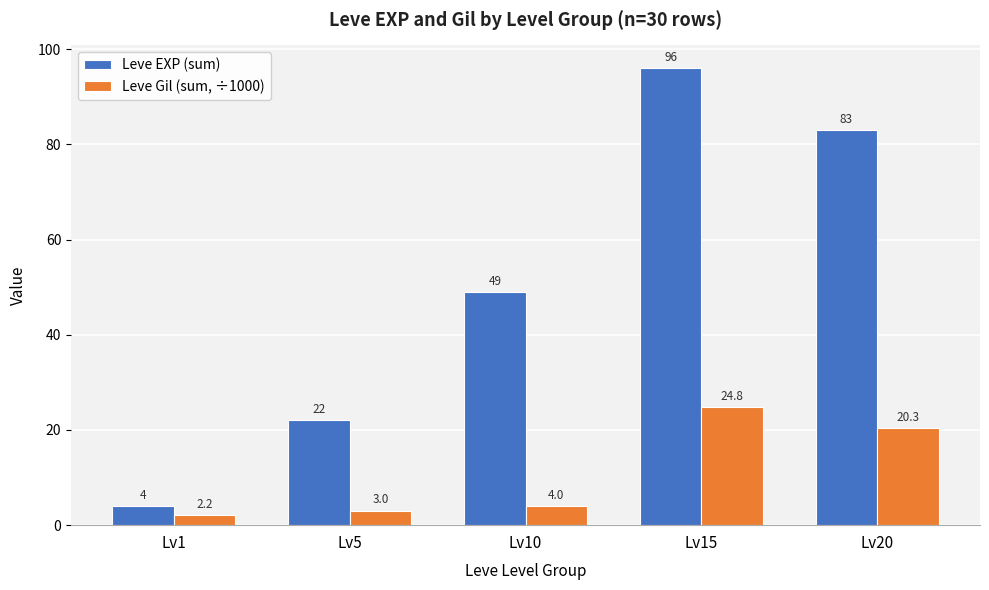

Does the chart contain stacked bars?

No